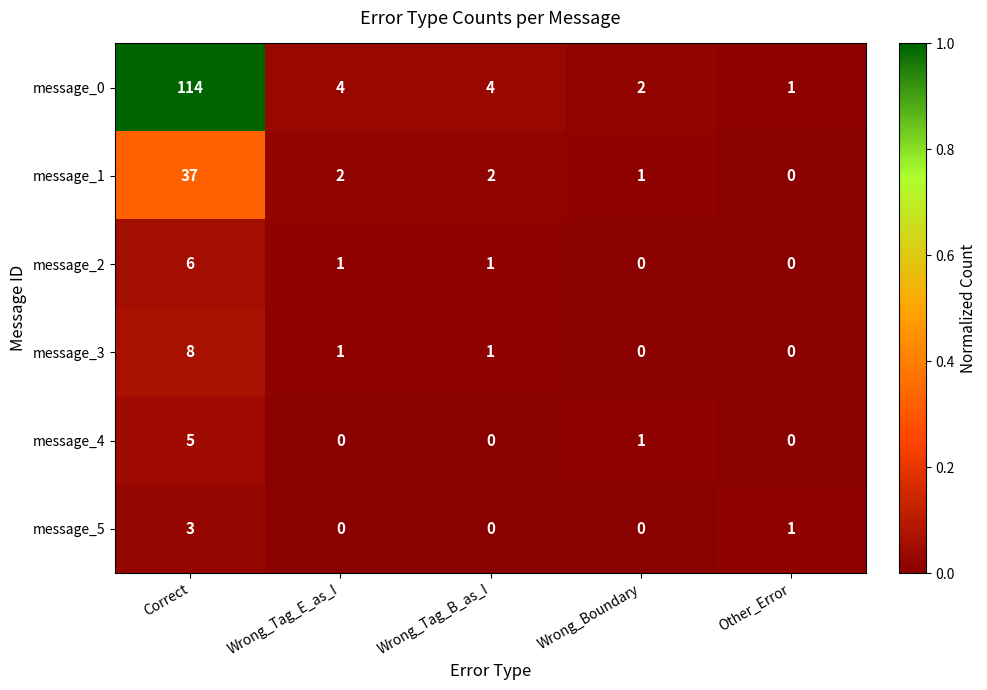

At which label does message_1 first exceed 2?

Correct